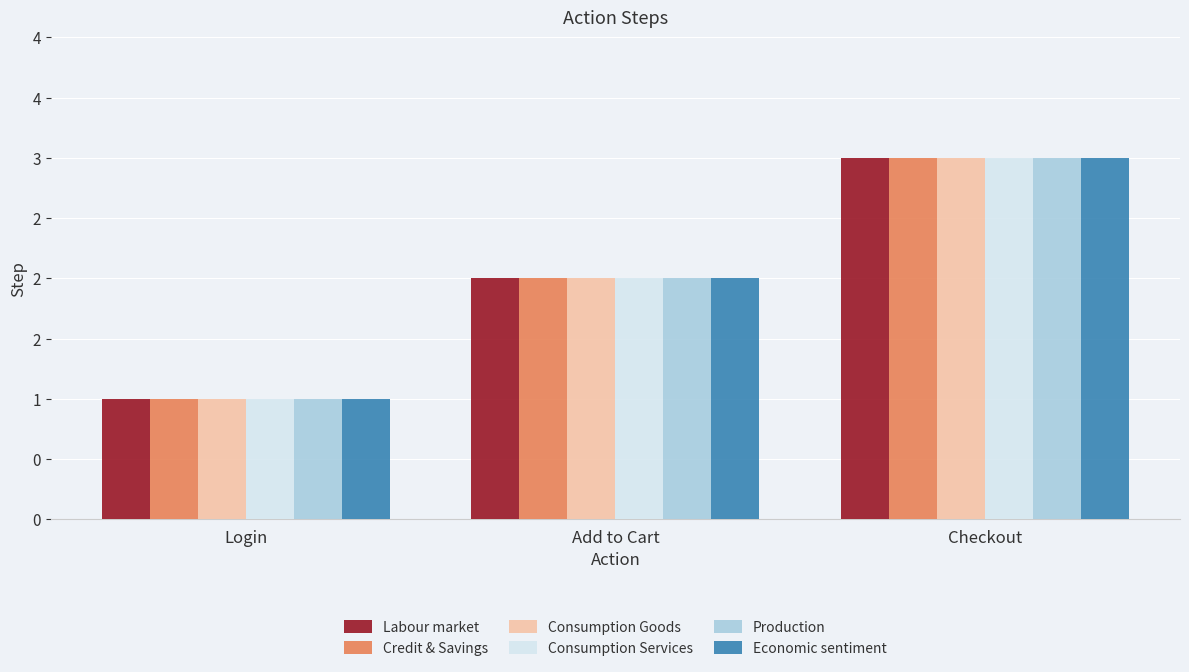

How many series are shown in this chart?

6